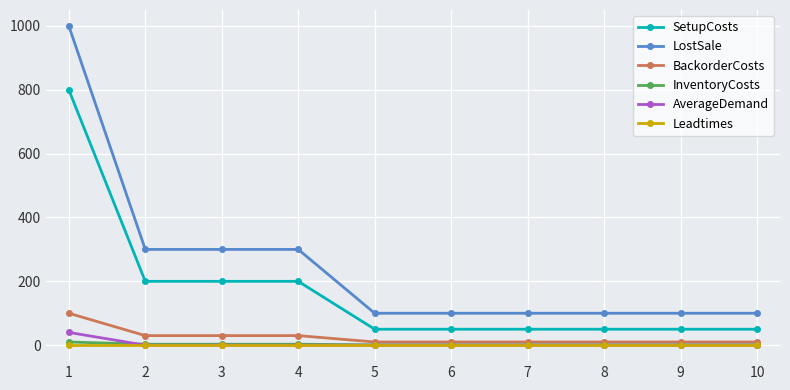

Is the value of BackorderCosts at 1 greater than the value of InventoryCosts at 6?

Yes